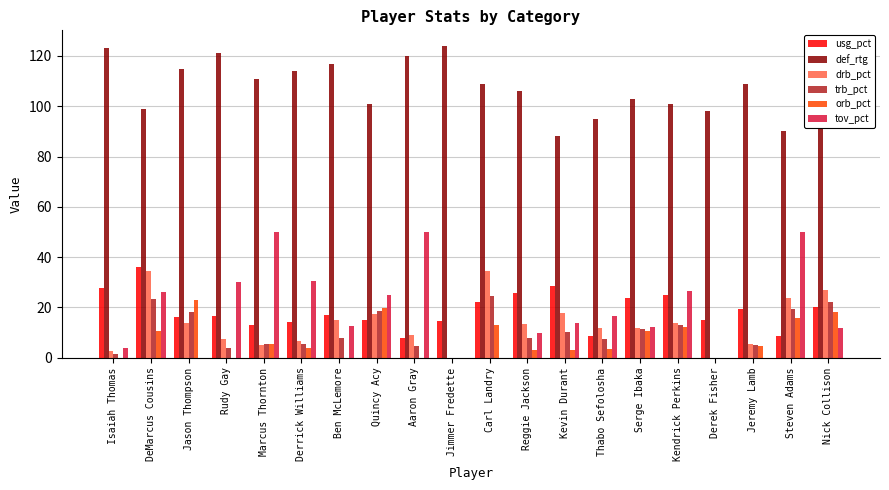

What is the highest value of the usg_pct series?

35.9